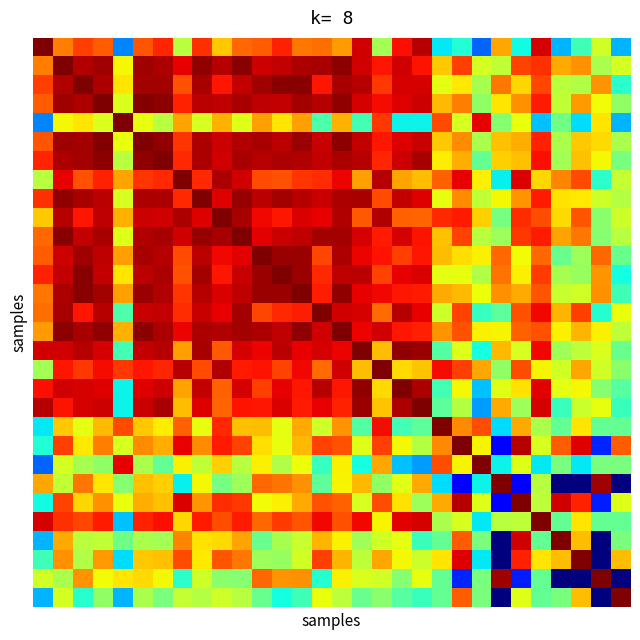

Which label corresponds to the smallest value in the chart?

26